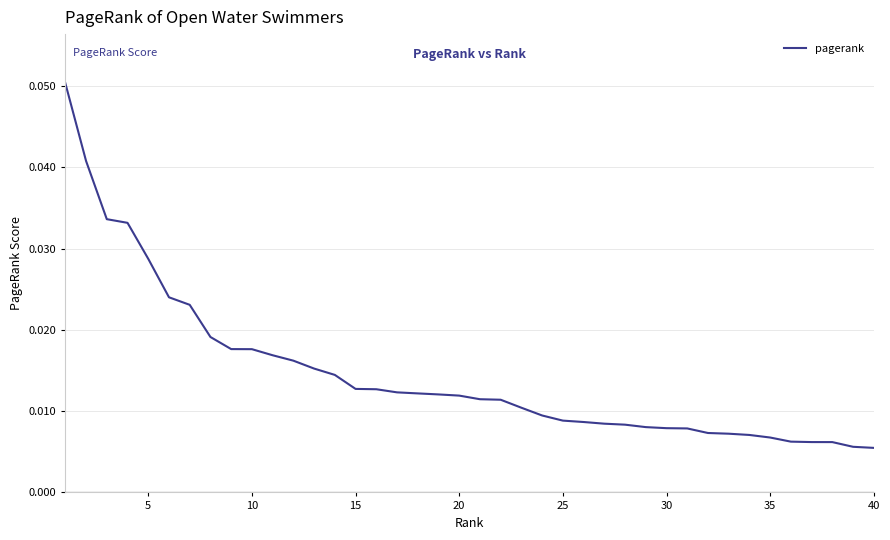

Reading left to right, list all the values displayed in this chart.

0.1	0.0	0.0	0.0	0.0	0.0	0.0	0.0	0.0	0.0	0.0	0.0	0.0	0.0	0.0	0.0	0.0	0.0	0.0	0.0	0.0	0.0	0.0	0.0	0.0	0.0	0.0	0.0	0.0	0.0	0.0	0.0	0.0	0.0	0.0	0.0	0.0	0.0	0.0	0.0